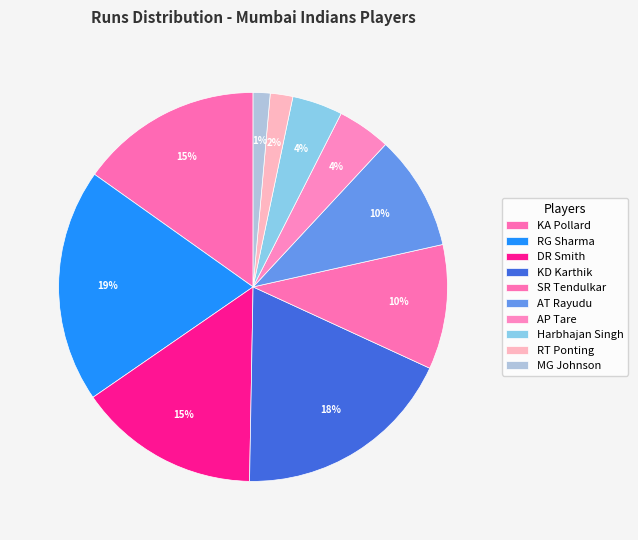

What percentage is NOT represented by MG Johnson?

98.6%